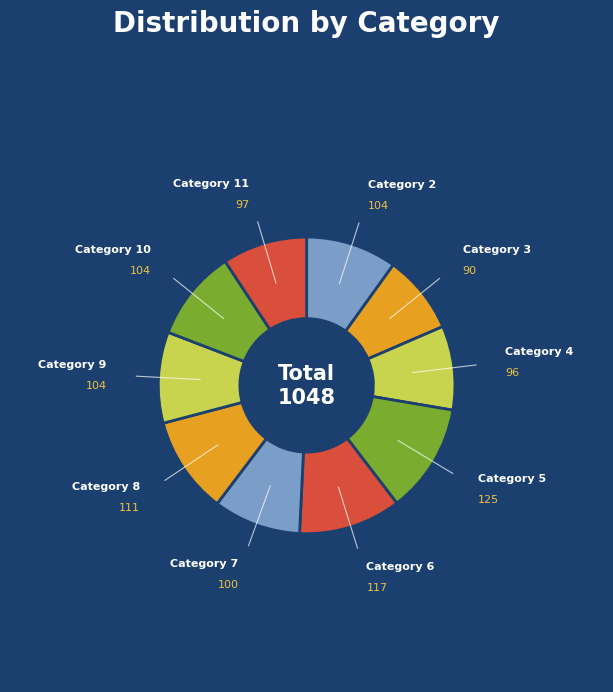

How many segments does this pie chart have?

10